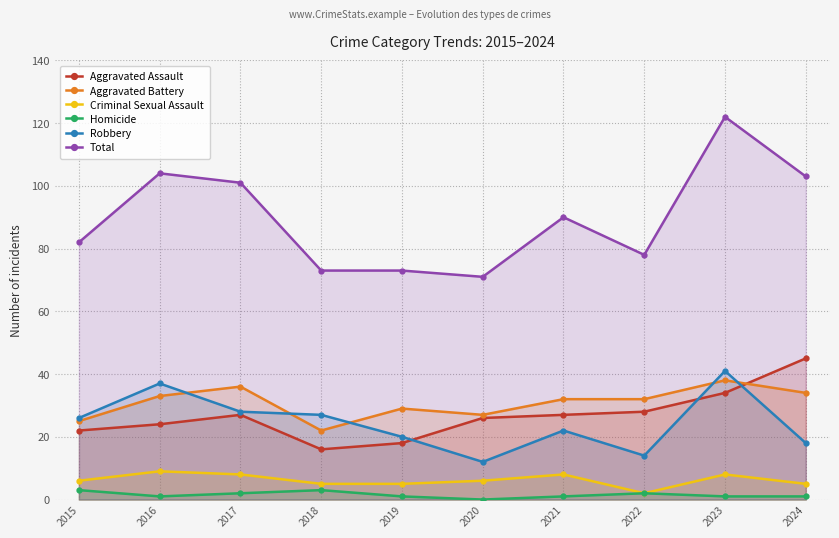

Reading left to right, list all the values displayed in this chart.

Aggravated Assault: 2015=22	2016=24	2017=27	2018=16	2019=18	2020=26	2021=27	2022=28	2023=34	2024=45
Aggravated Battery: 2015=25	2016=33	2017=36	2018=22	2019=29	2020=27	2021=32	2022=32	2023=38	2024=34
Criminal Sexual Assault: 2015=6	2016=9	2017=8	2018=5	2019=5	2020=6	2021=8	2022=2	2023=8	2024=5
Homicide: 2015=3	2016=1	2017=2	2018=3	2019=1	2020=0	2021=1	2022=2	2023=1	2024=1
Robbery: 2015=26	2016=37	2017=28	2018=27	2019=20	2020=12	2021=22	2022=14	2023=41	2024=18
Total: 2015=82	2016=104	2017=101	2018=73	2019=73	2020=71	2021=90	2022=78	2023=122	2024=103